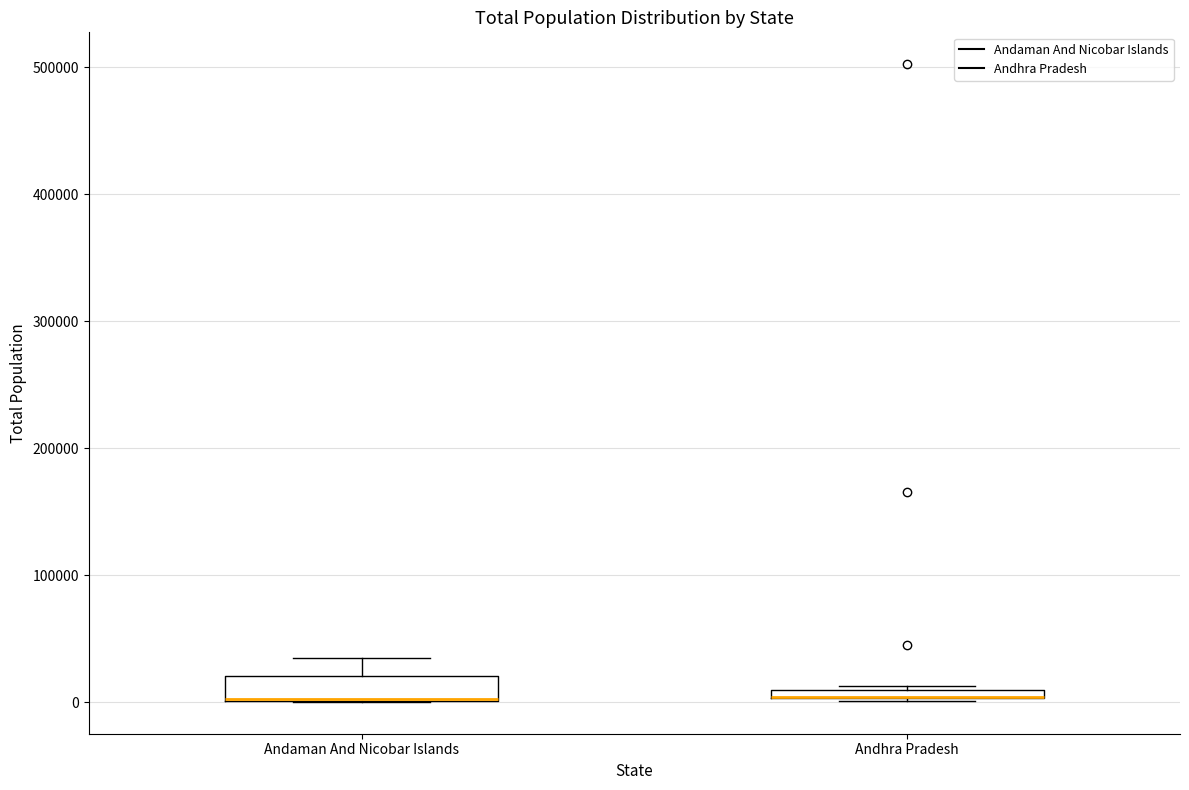

Which box is the tallest, from its lower edge to its upper edge?

Andaman And Nicobar Islands